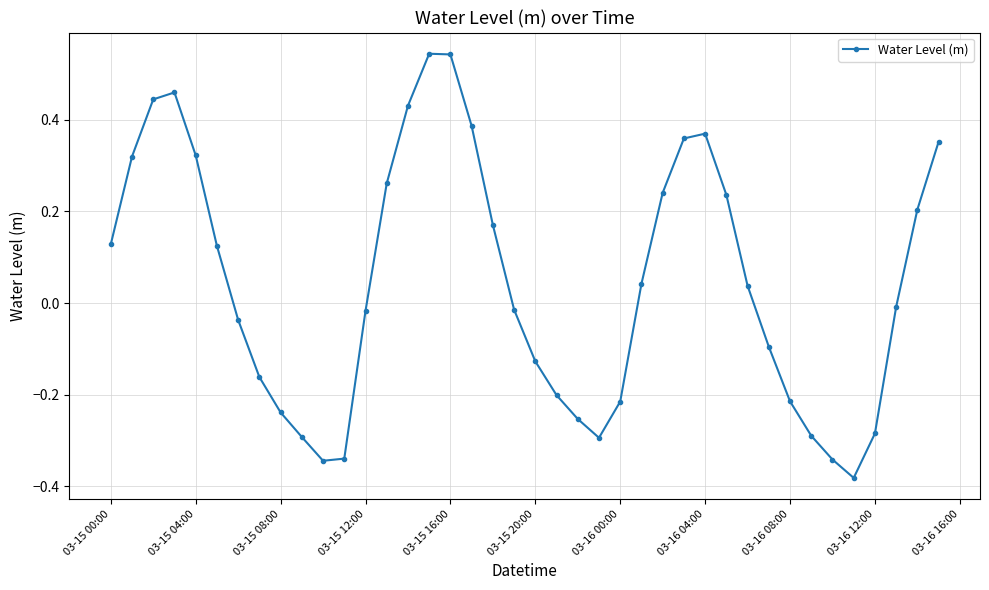

What is the difference between the maximum and minimum values?

0.9